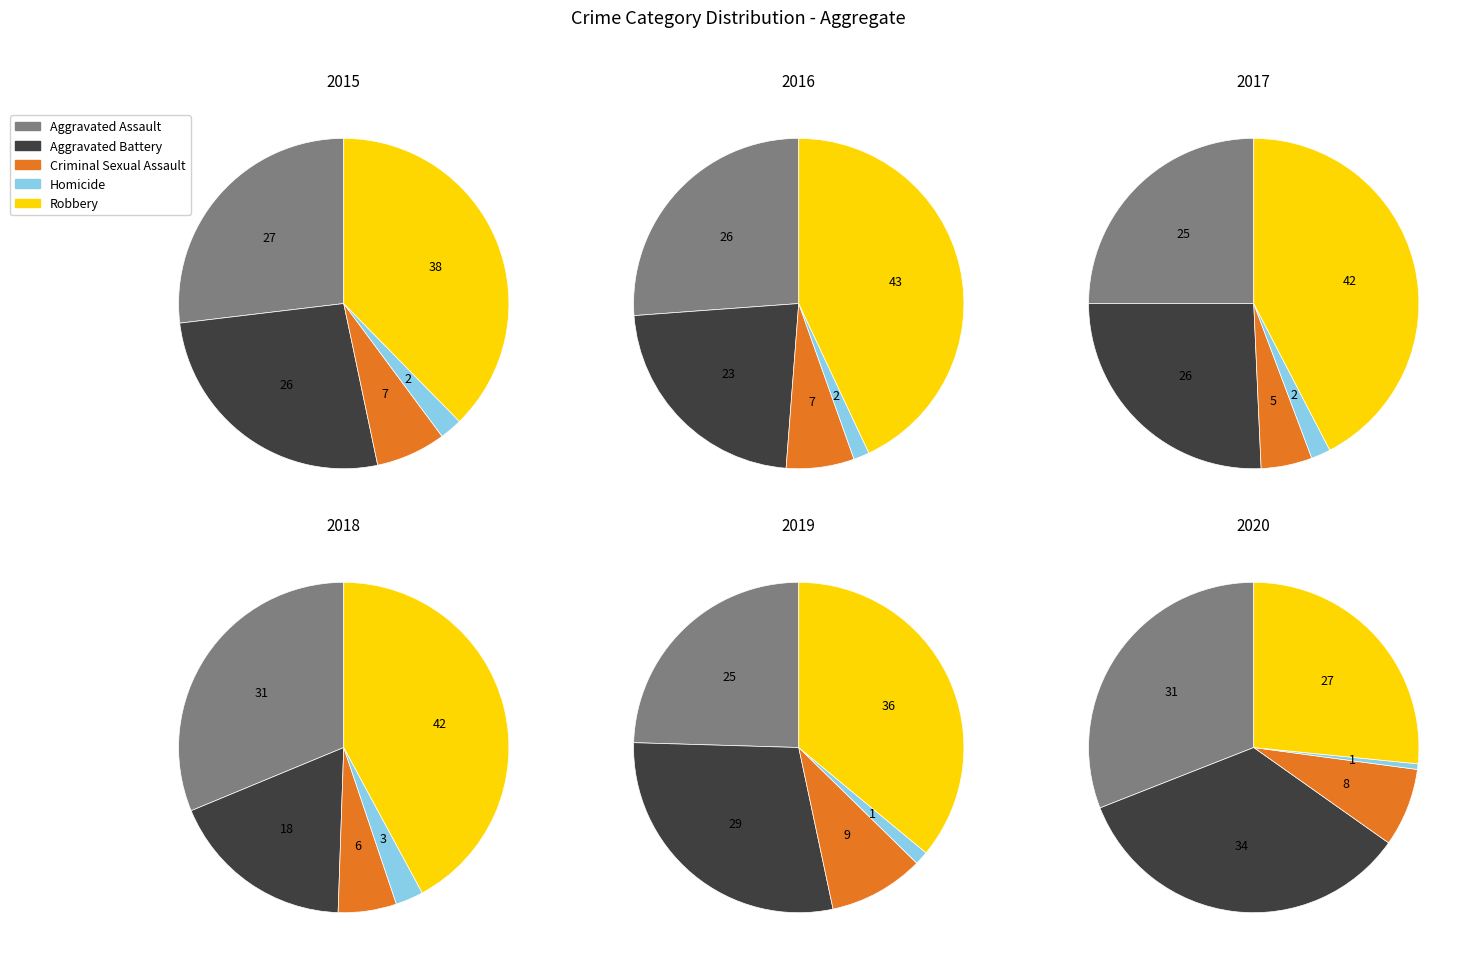

Do Aggravated Assault and Homicide together represent more than half of the pie?

No